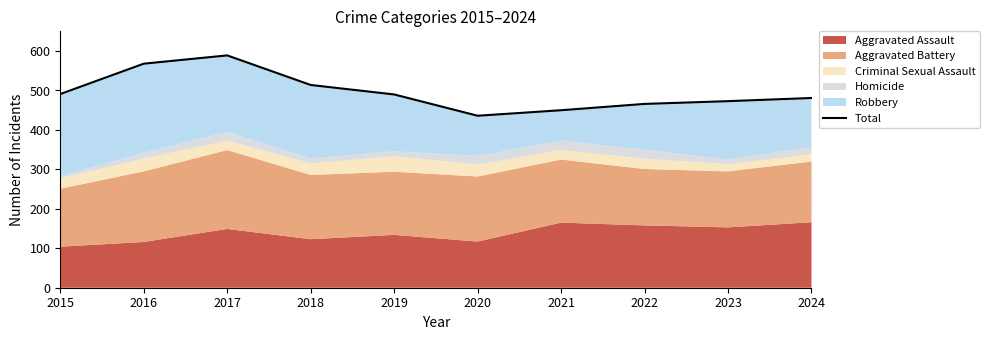

At which category does the data reach its first local valley?

2020